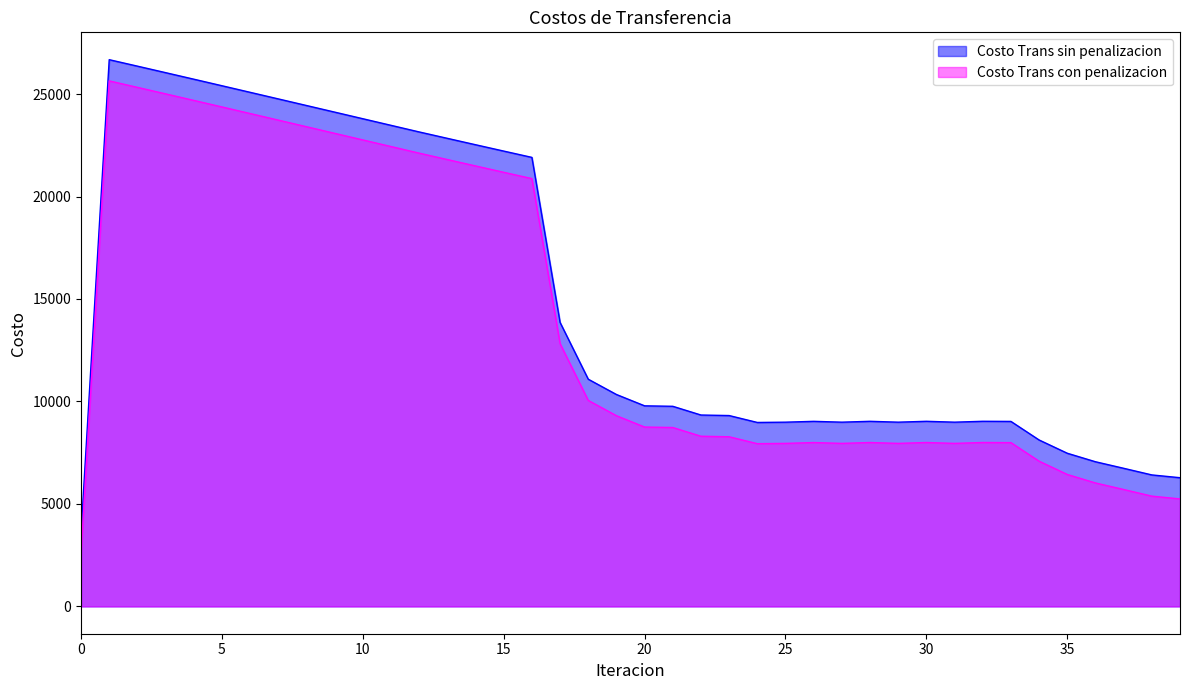

What is the average value of the Costo Trans con penalizacion series?

13909.8